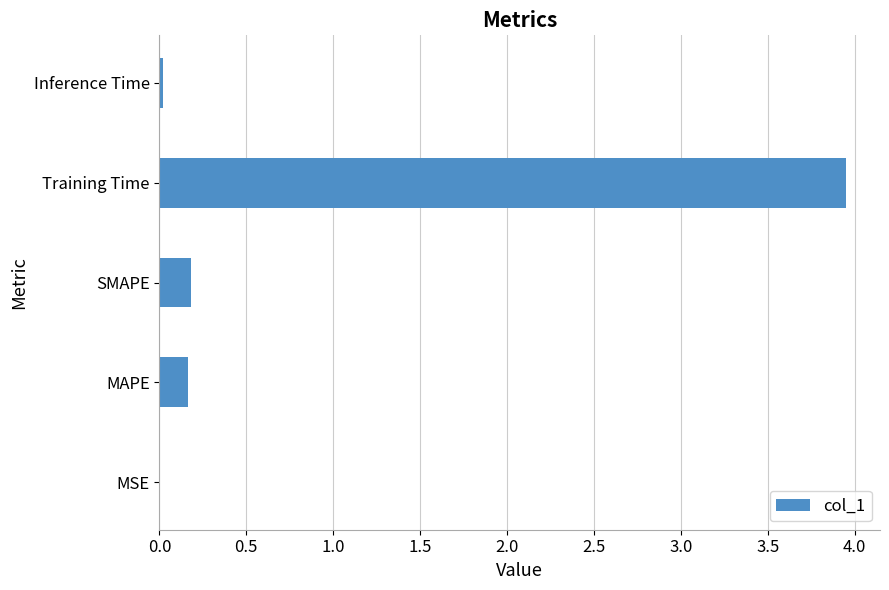

Between MAPE and MSE, which is larger?

MAPE